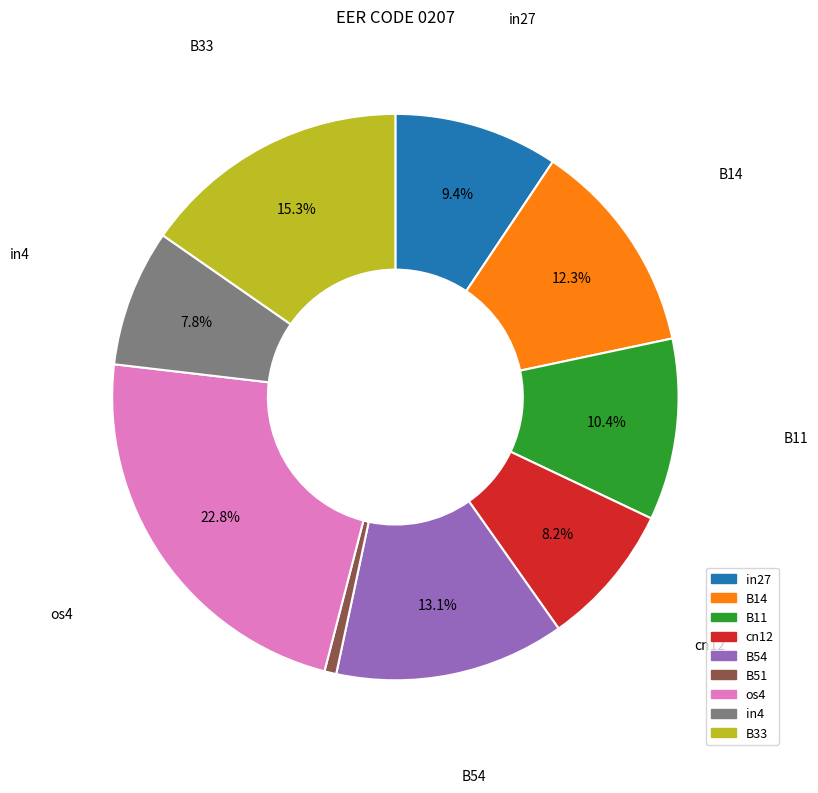

The os4 slice represents 23% of the pie. True or false?

True